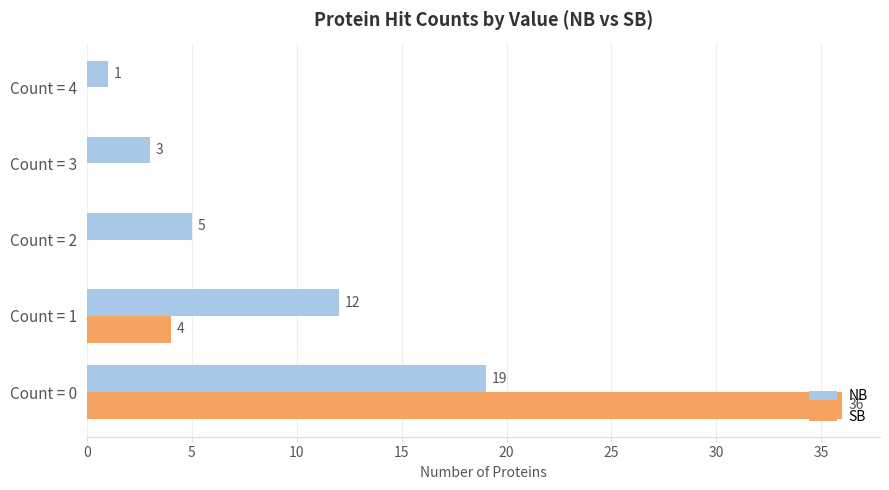

At which label does NB reach its peak?

Count = 0